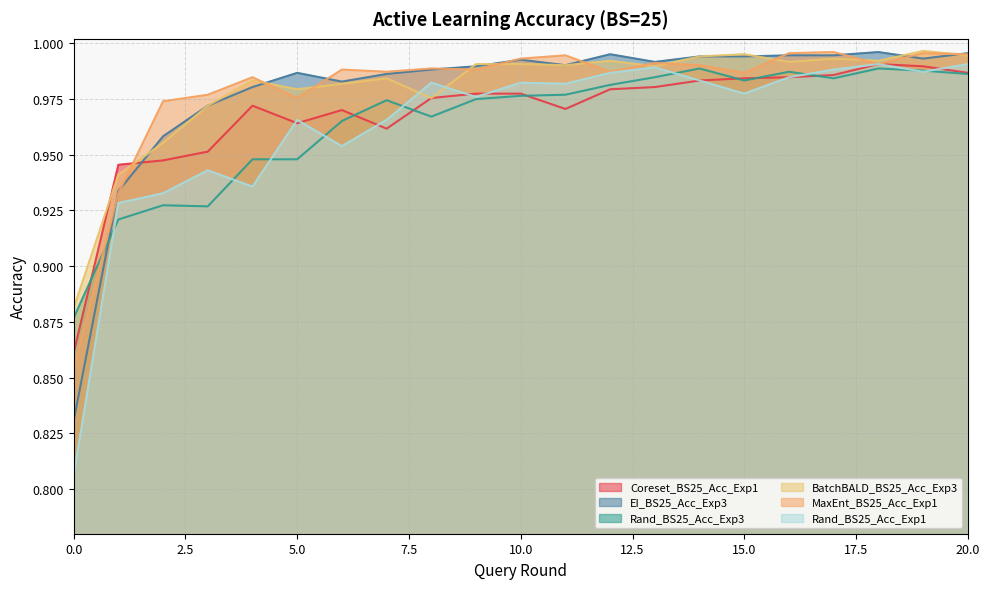

The Rand_BS25_Acc_Exp1 series shows 1.0 at 18. True or false?

True